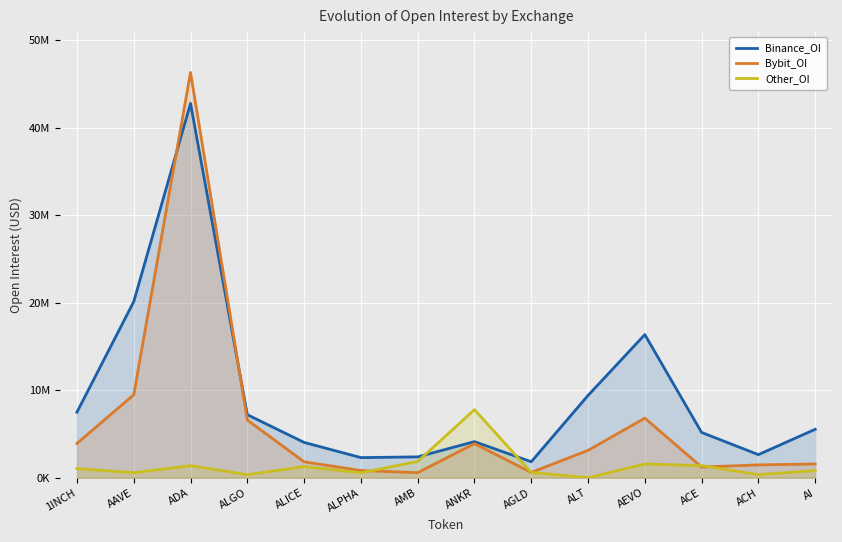

Is the value of Other_OI at ACE greater than the value of Bybit_OI at ADA?

No